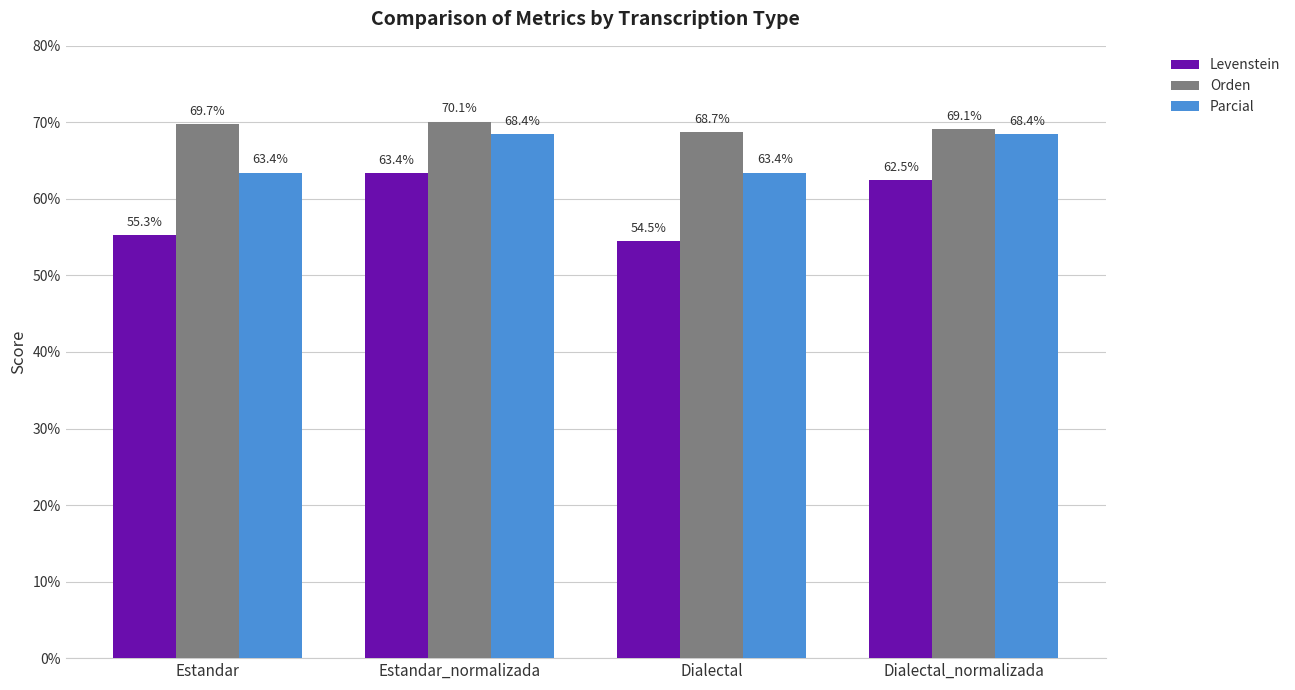

Which series has the largest total across all categories?

Orden